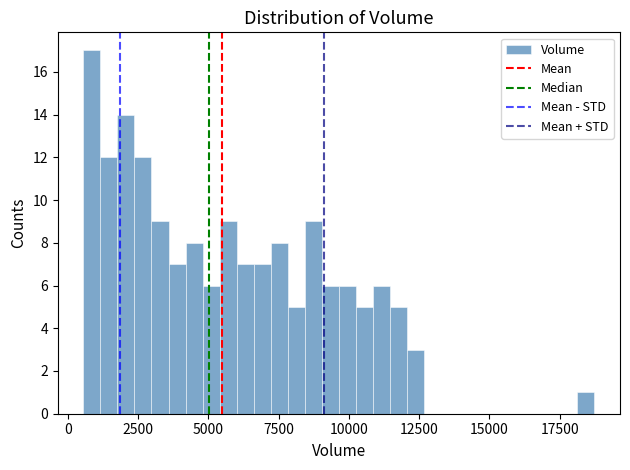

Read against the x-axis, roughly where is the centre of the tallest bar?

1000